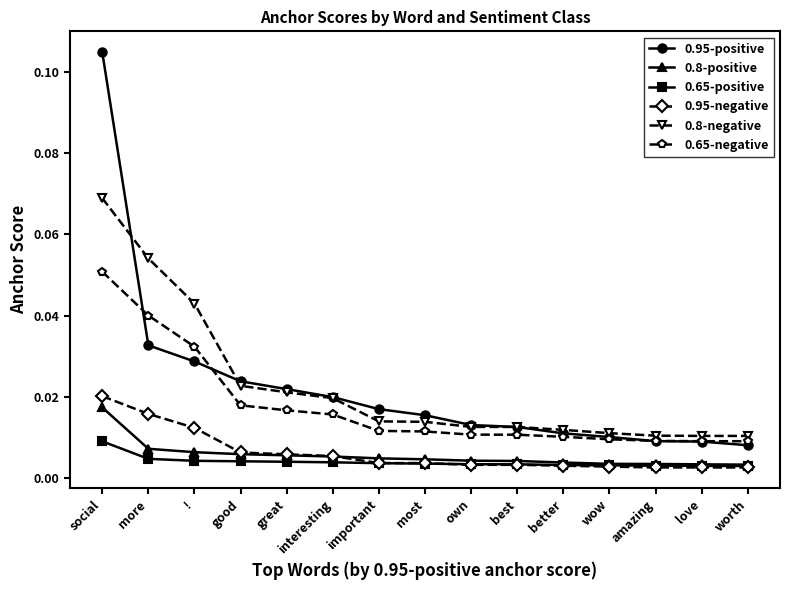

What position from the left is social?

1